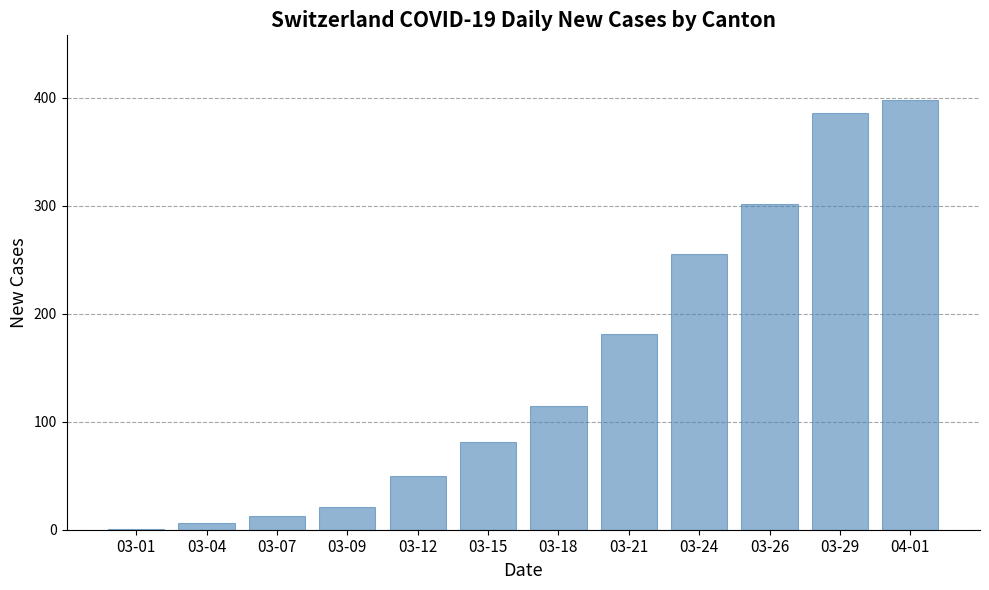

What is the sum of all values?

1809